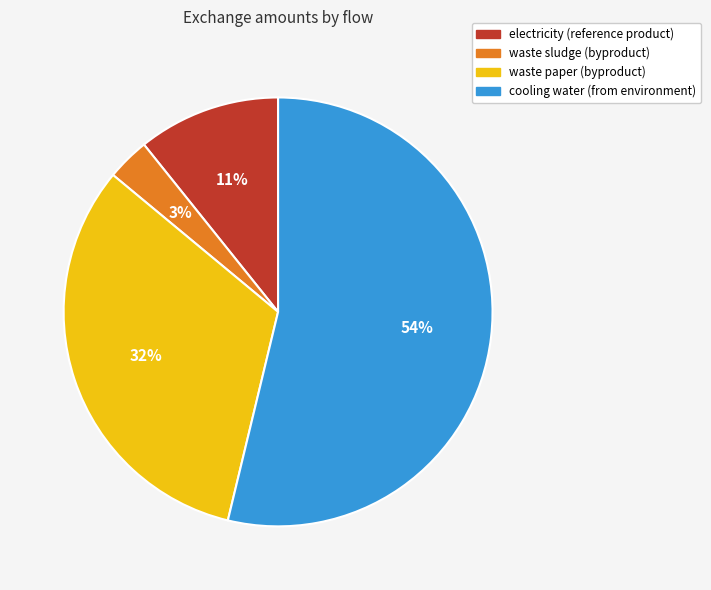

What is the largest slice in the pie chart?

cooling water (from environment)